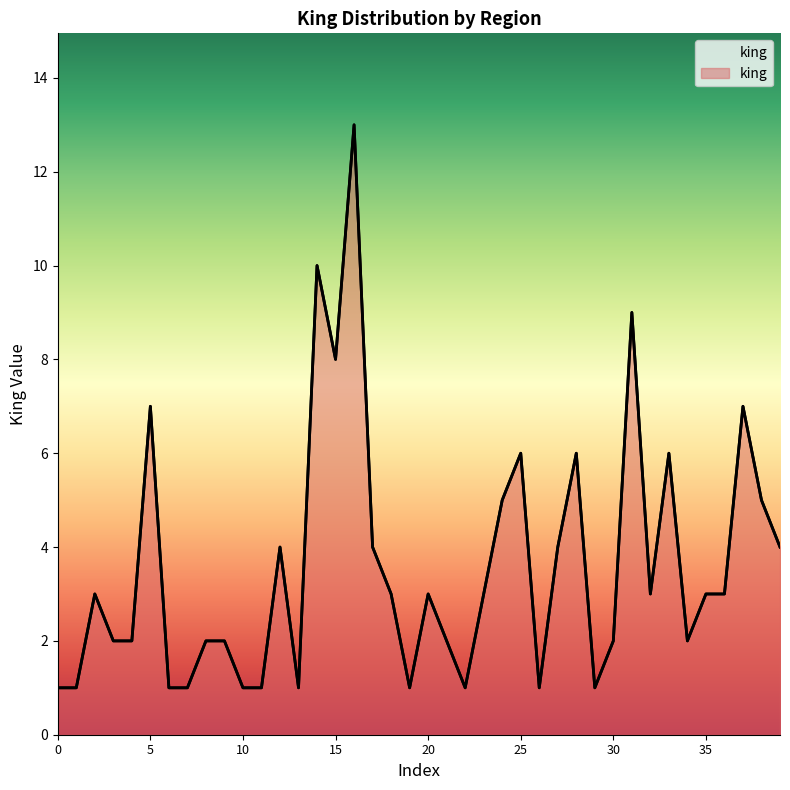

What is the sum of the values at 18 and 37?

10